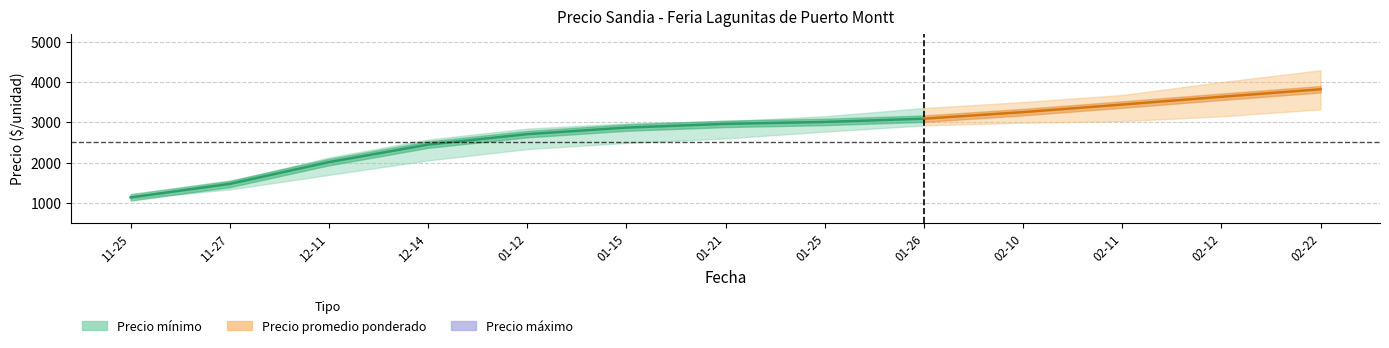

At which category does the chart reach its minimum across all series?

11-25